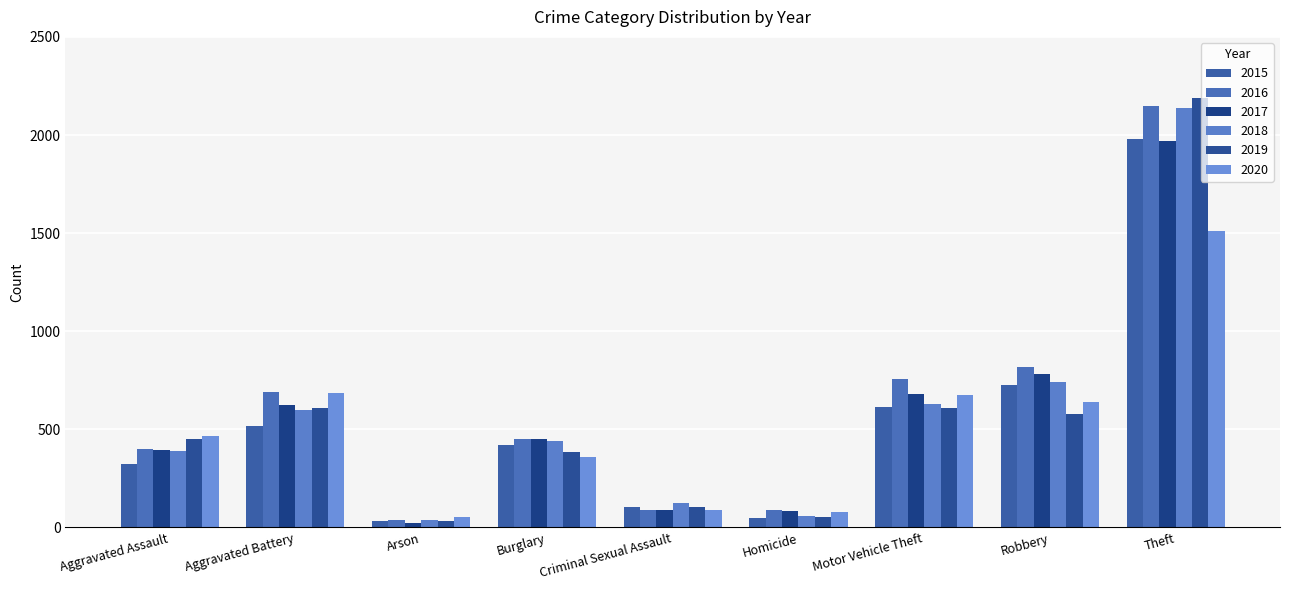

Reading right to left, what are all the values shown in this chart?

2015: Theft=1981	Robbery=726	Motor Vehicle Theft=614	Homicide=50	Criminal Sexual Assault=105	Burglary=421	Arson=35	Aggravated Battery=515	Aggravated Assault=323
2016: Theft=2148	Robbery=819	Motor Vehicle Theft=756	Homicide=87	Criminal Sexual Assault=87	Burglary=451	Arson=40	Aggravated Battery=691	Aggravated Assault=402
2017: Theft=1968	Robbery=780	Motor Vehicle Theft=680	Homicide=82	Criminal Sexual Assault=91	Burglary=453	Arson=23	Aggravated Battery=623	Aggravated Assault=396
2018: Theft=2140	Robbery=741	Motor Vehicle Theft=631	Homicide=56	Criminal Sexual Assault=123	Burglary=443	Arson=37	Aggravated Battery=600	Aggravated Assault=392
2019: Theft=2190	Robbery=577	Motor Vehicle Theft=611	Homicide=53	Criminal Sexual Assault=102	Burglary=383	Arson=32	Aggravated Battery=608	Aggravated Assault=452
2020: Theft=1512	Robbery=637	Motor Vehicle Theft=673	Homicide=81	Criminal Sexual Assault=89	Burglary=357	Arson=55	Aggravated Battery=686	Aggravated Assault=466